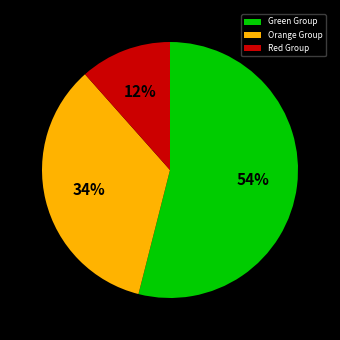

Does any single category account for the majority?

Yes